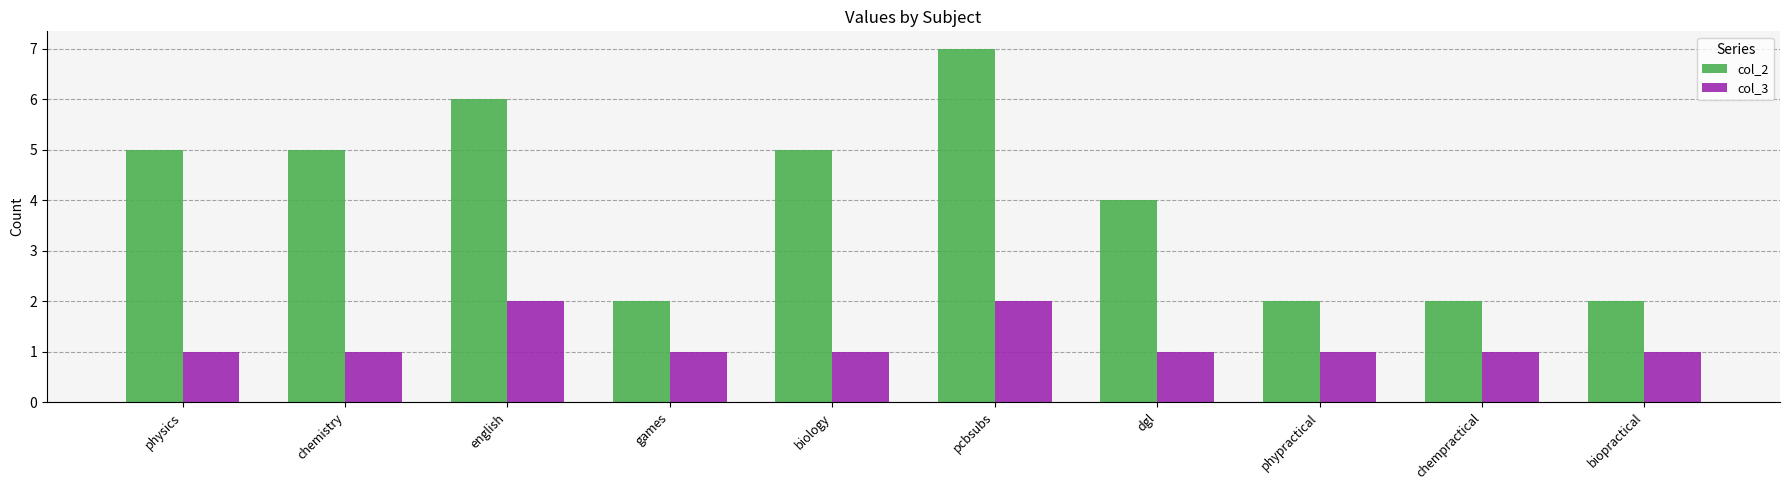

What is the label of the 3rd bar from the right?

phypractical